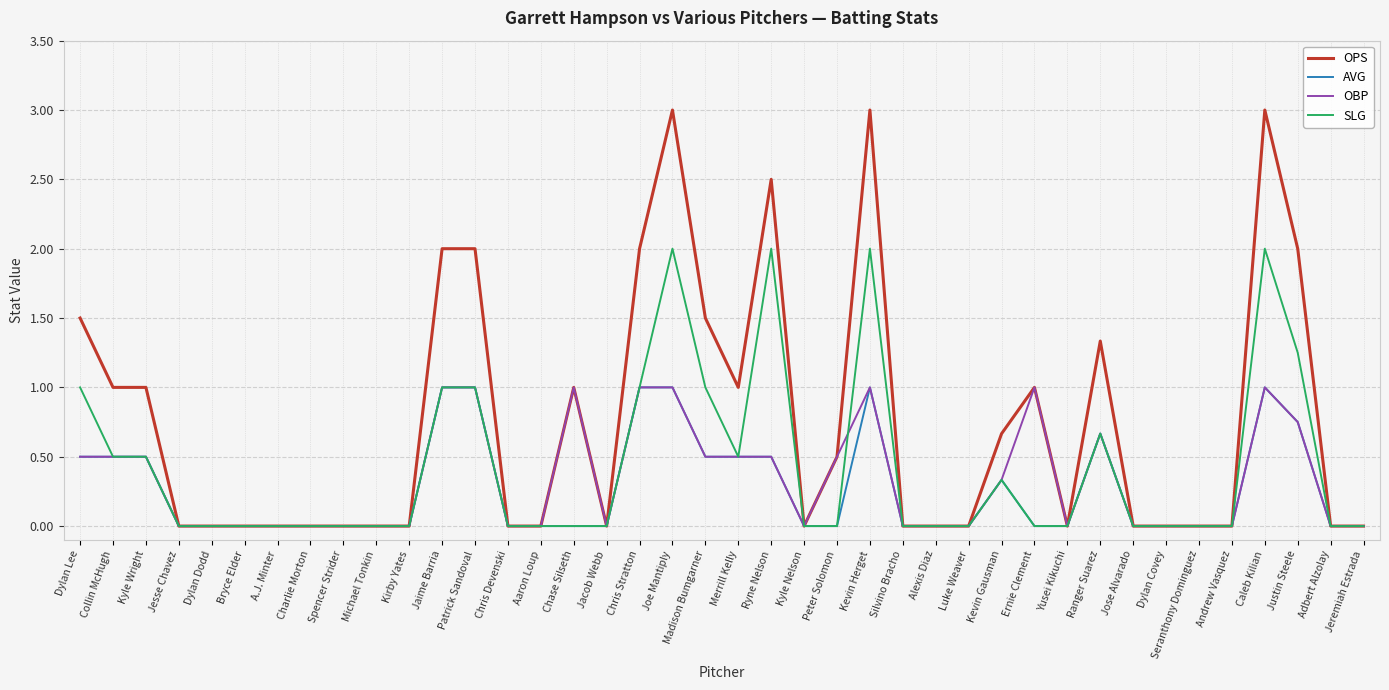

Is the value of OBP at Merrill Kelly greater than the value of OPS at Seranthony Dominguez?

Yes